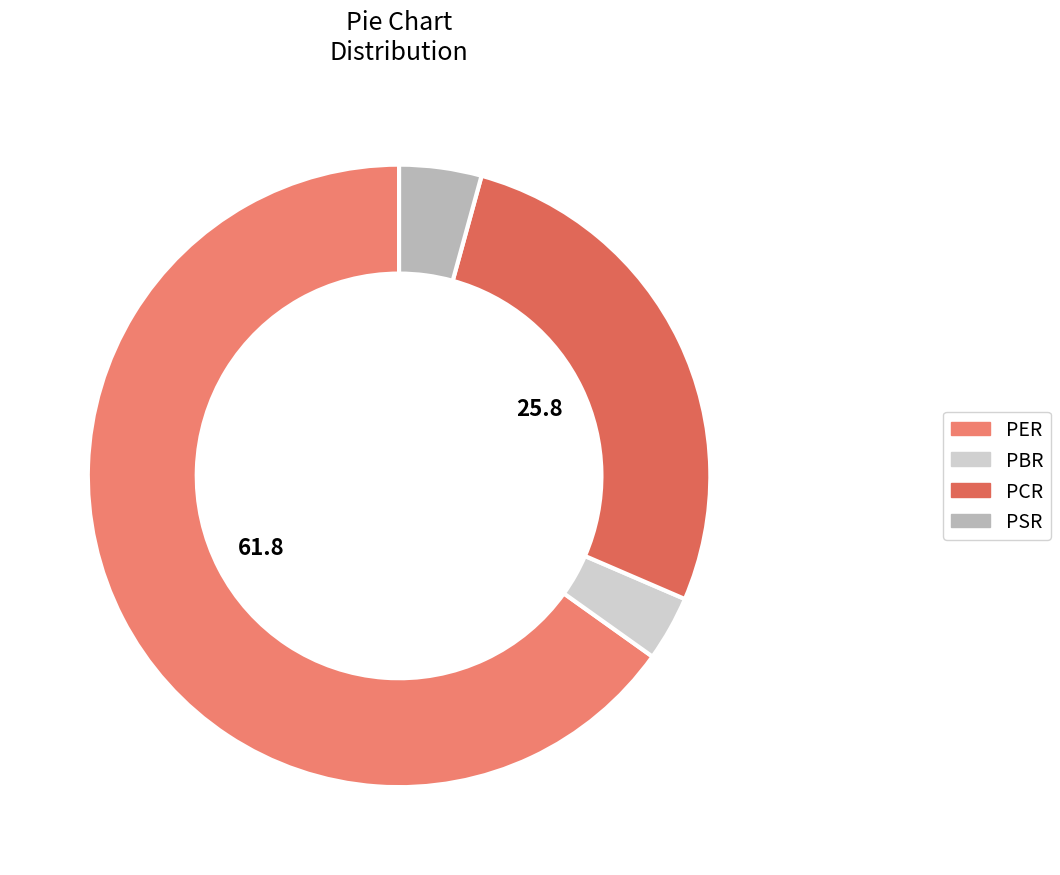

Approximately how many times larger is the value at PBR compared to PSR?

0.8